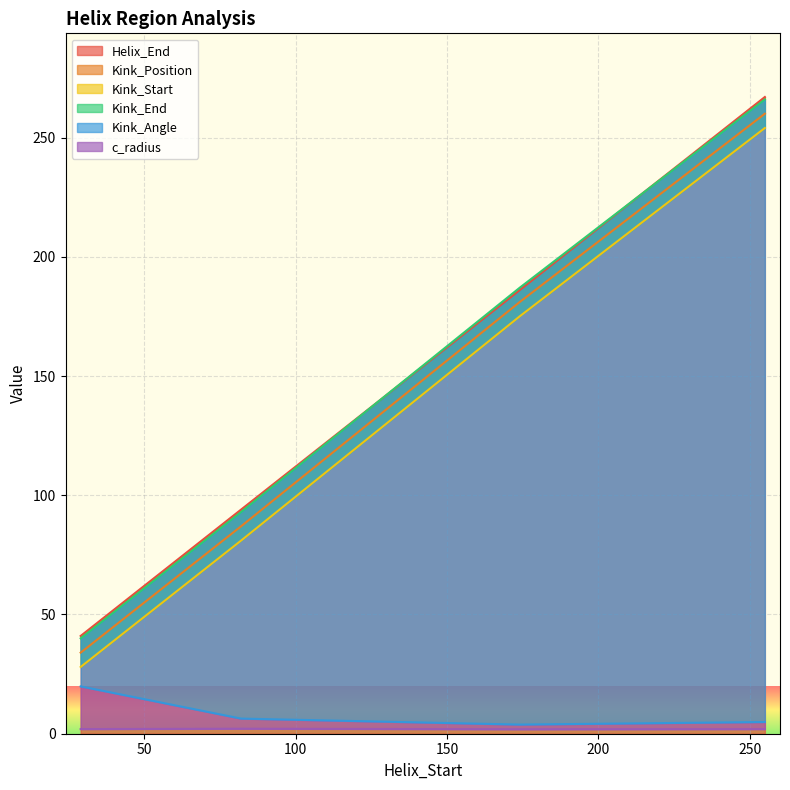

What is the smallest value displayed?

1.9